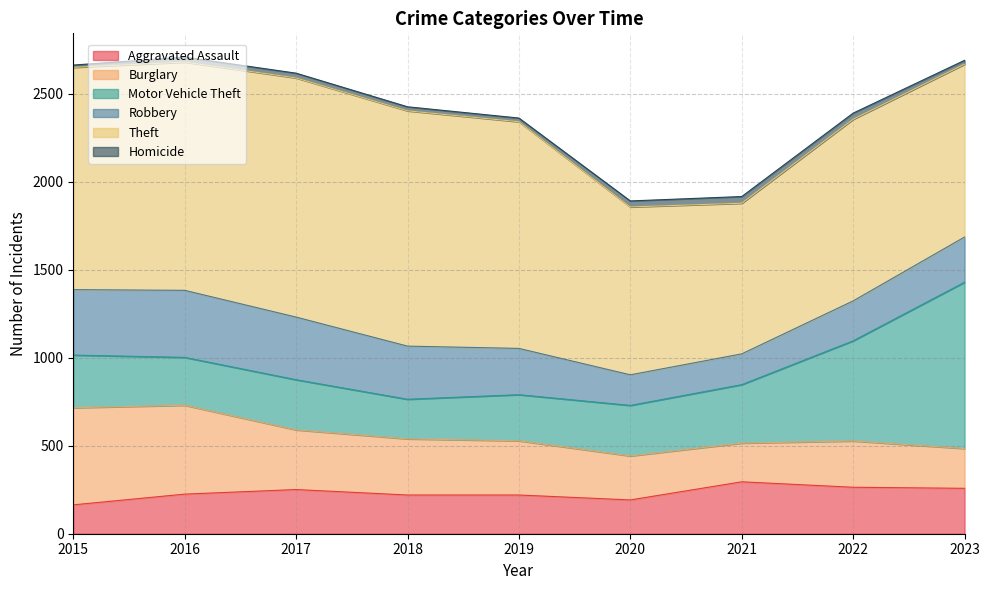

What is the value of the Motor Vehicle Theft point at the 1st from the left?

299